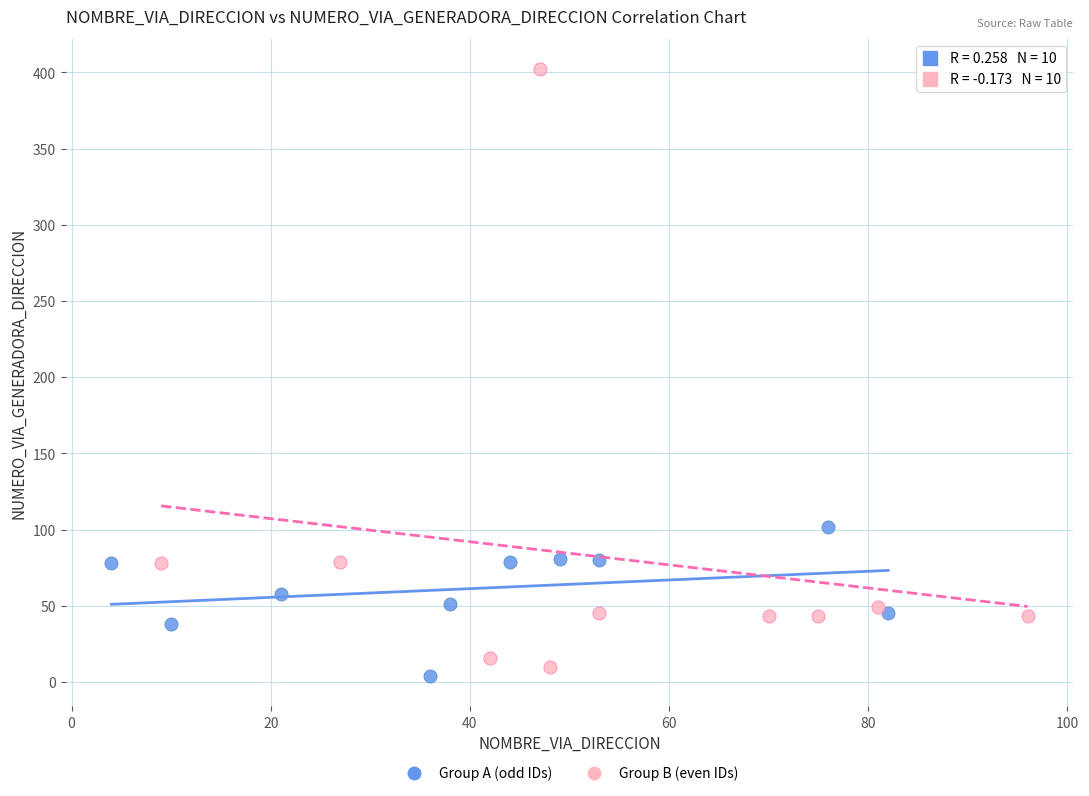

What are all the series names shown in the legend?

Group A (odd IDs), Group B (even IDs)